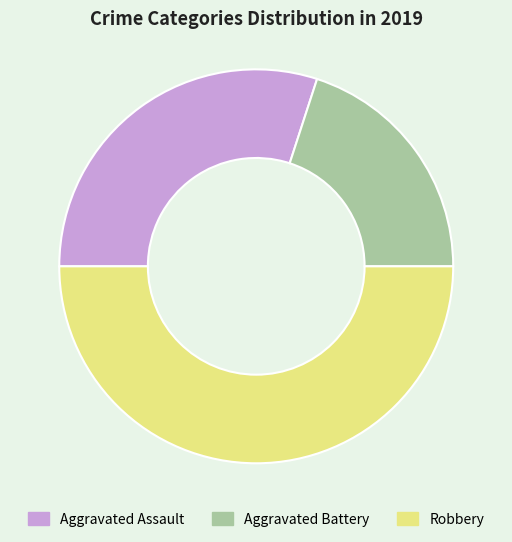

Approximately how many times larger is the value at Robbery compared to Aggravated Assault?

1.7